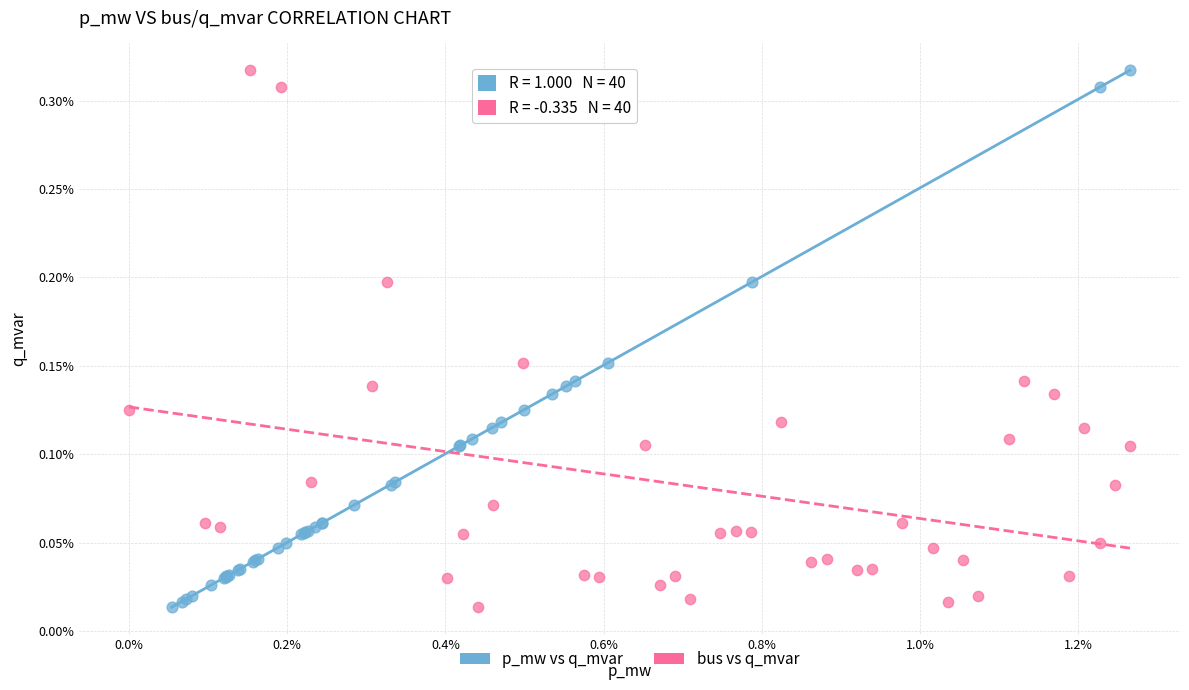

What are all the series names shown in the legend?

p_mw vs q_mvar, bus vs q_mvar